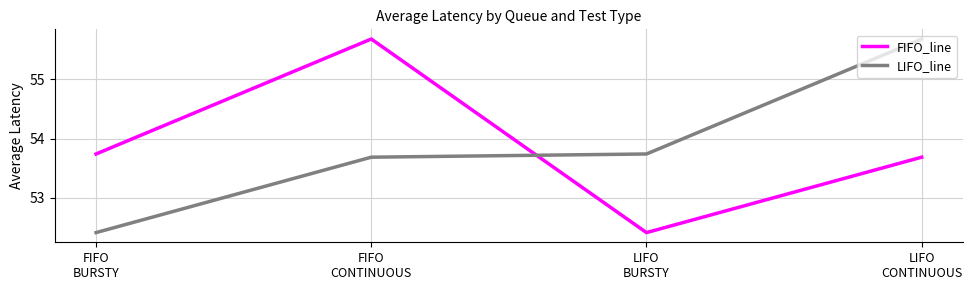

True or false: FIFO_line has more than 0 interior local peaks.

True